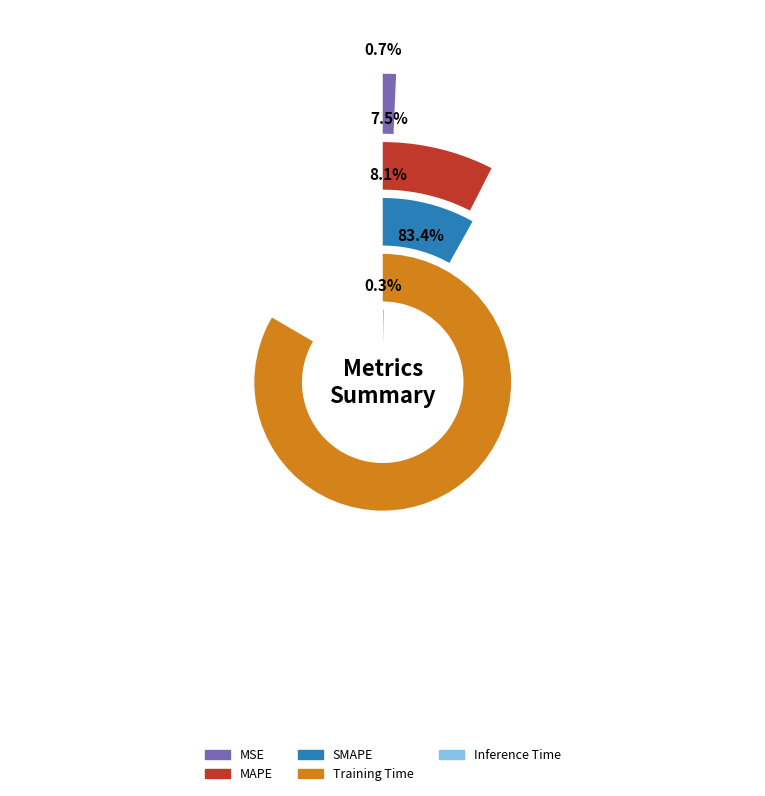

Which category has the biggest portion of the pie?

Training Time